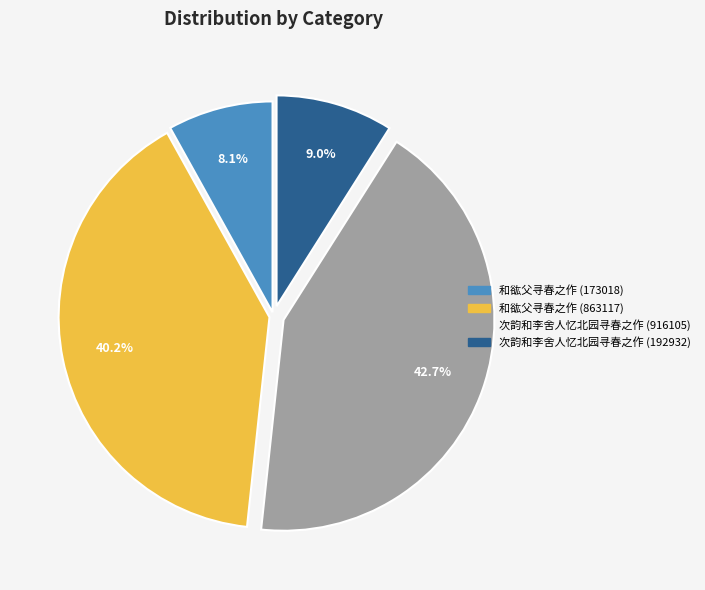

Is there a majority slice in this chart?

No